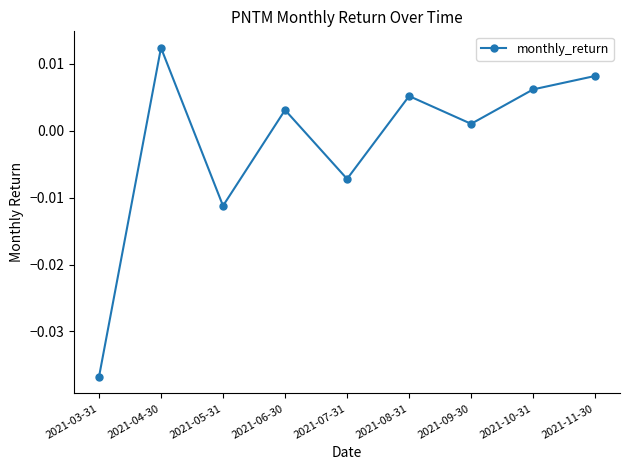

How many interior local valleys (lower than both neighbors) does the data have?

3